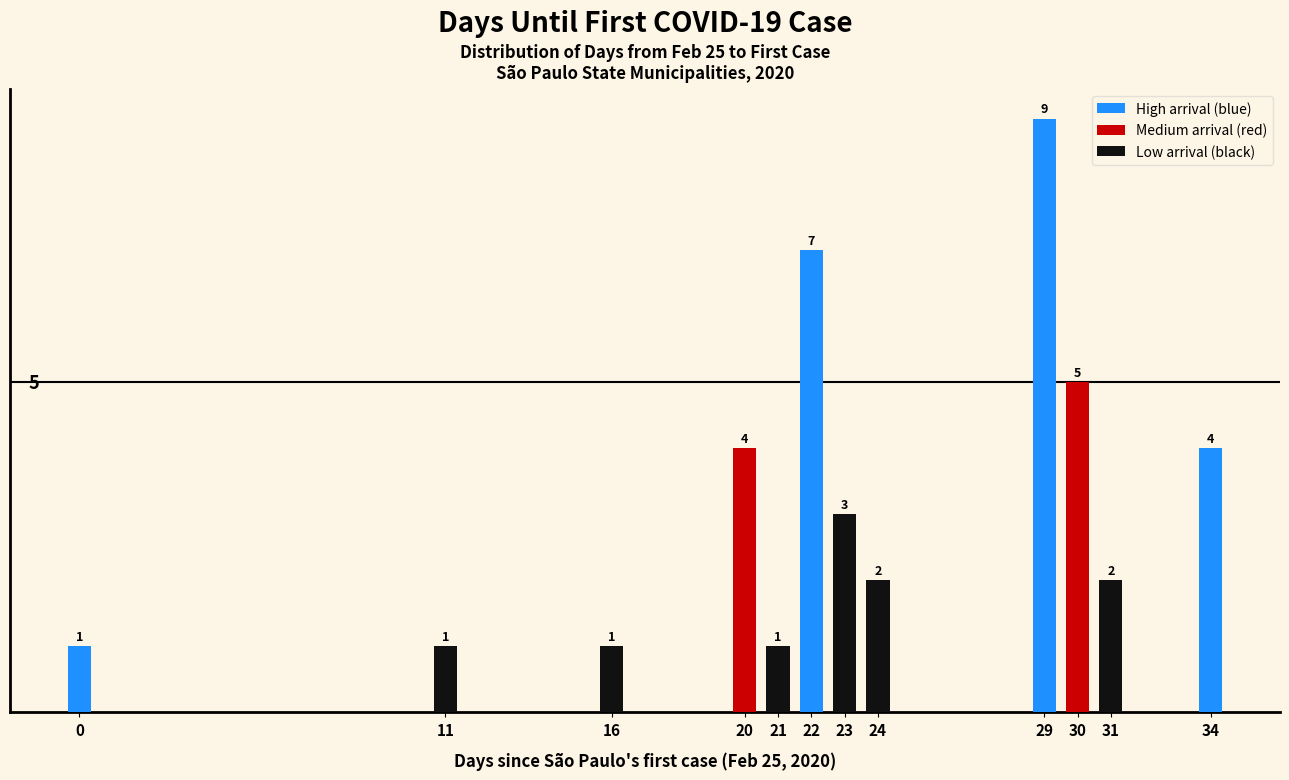

Which has a higher value, 29 or 24?

29